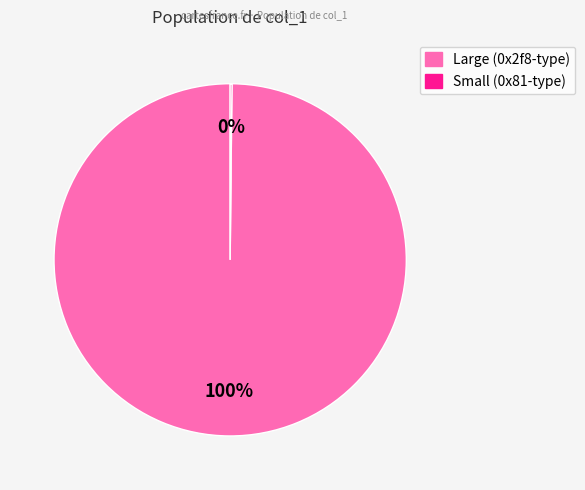

Is there any slice that represents more than half of the pie?

Yes